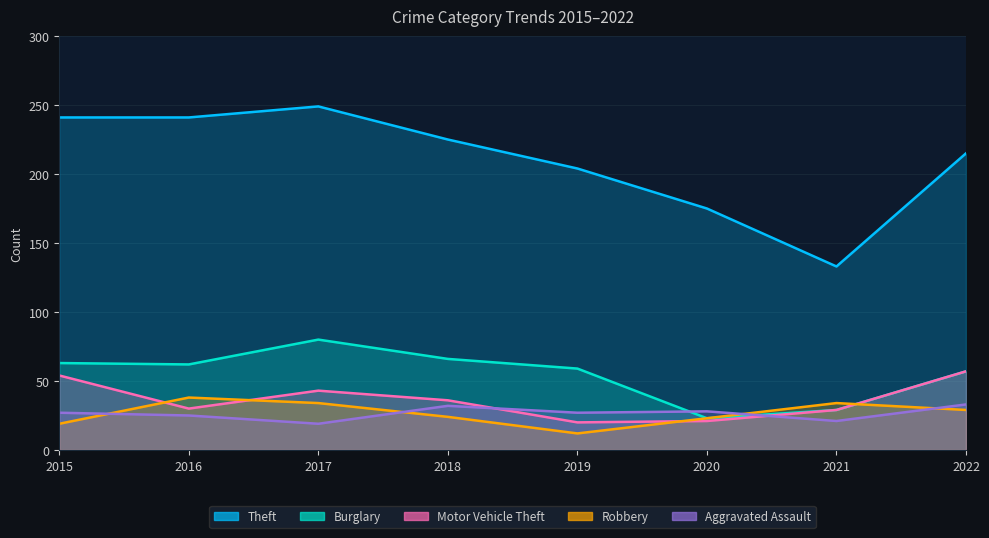

What is the sum of all Motor Vehicle Theft values?

290